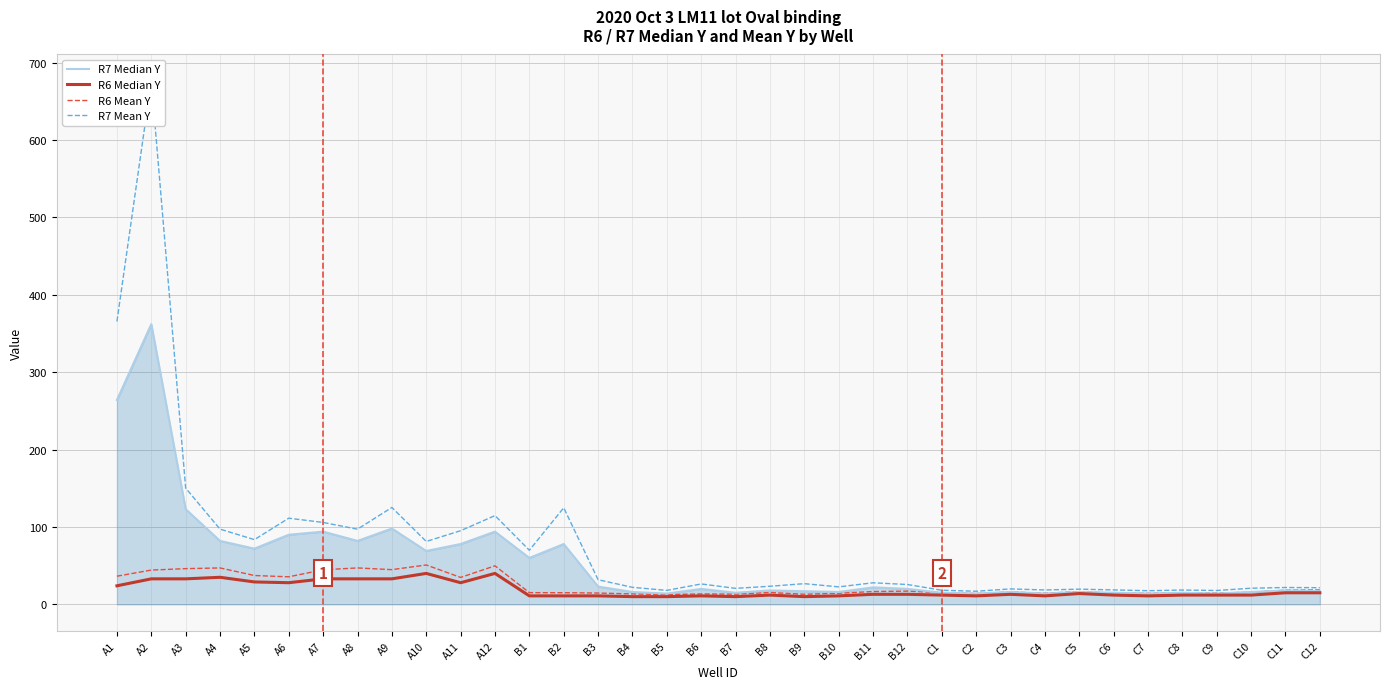

Which series has the largest range (max minus min)?

R7 Mean Y